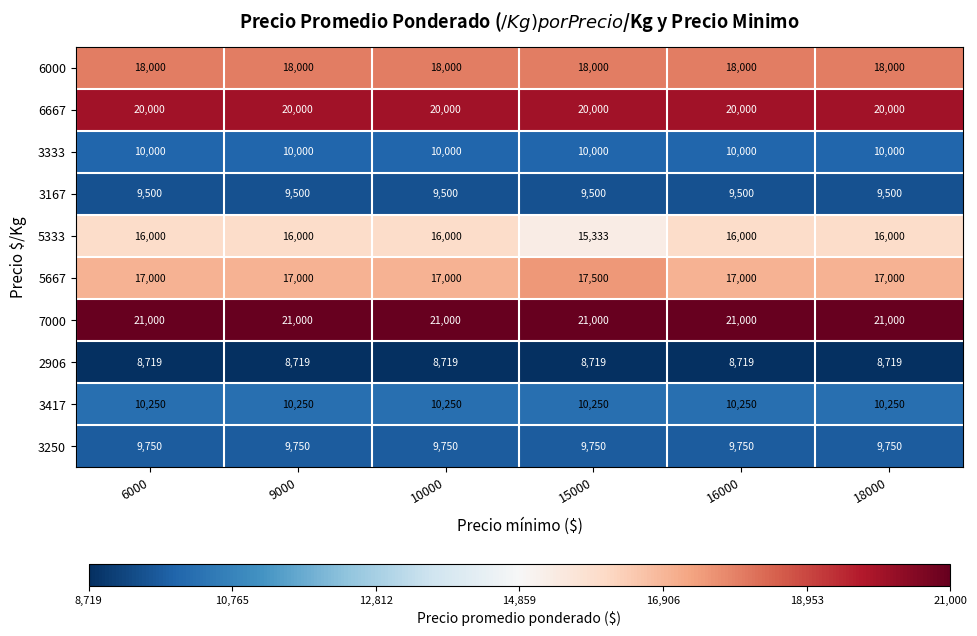

What is the sum of the 6667 values at 10000 and 18000?

40000